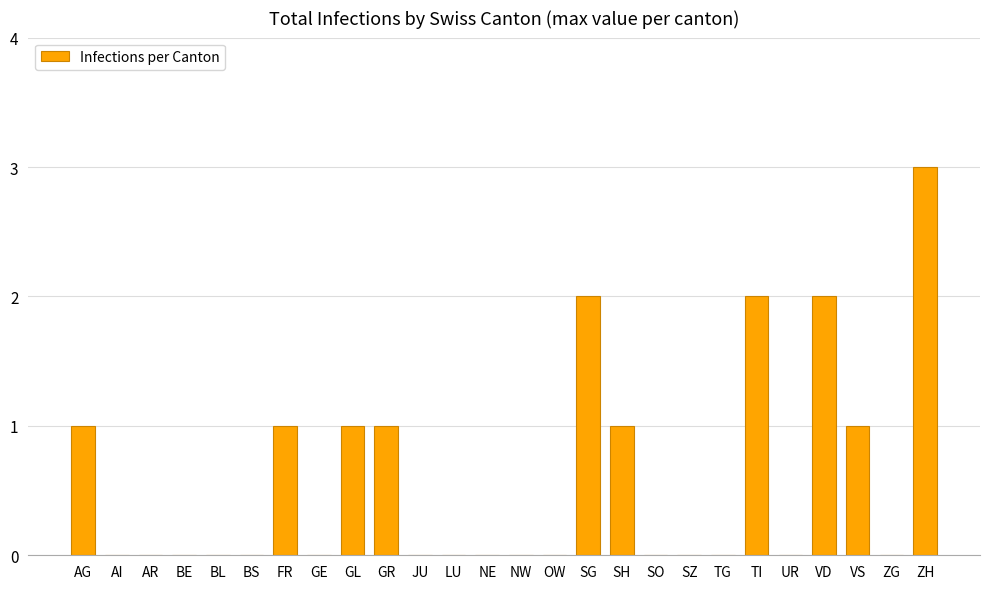

The chart shows a value of 1 at TI. True or false?

False